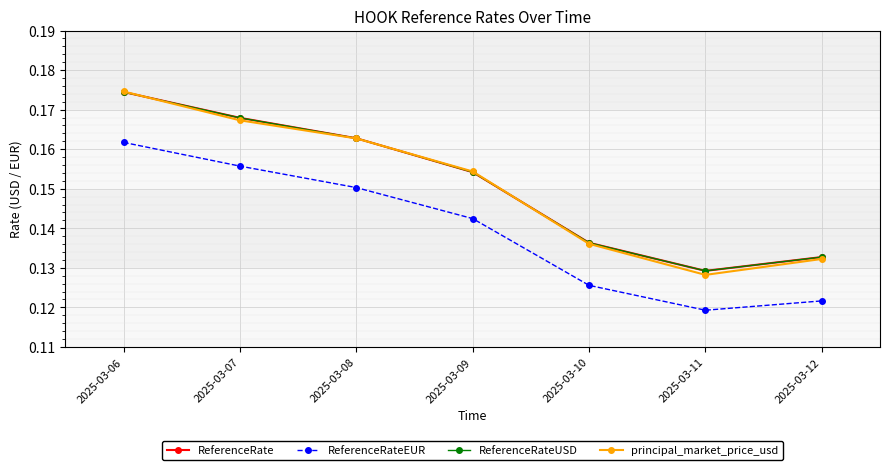

How many lines are shown in the chart?

4